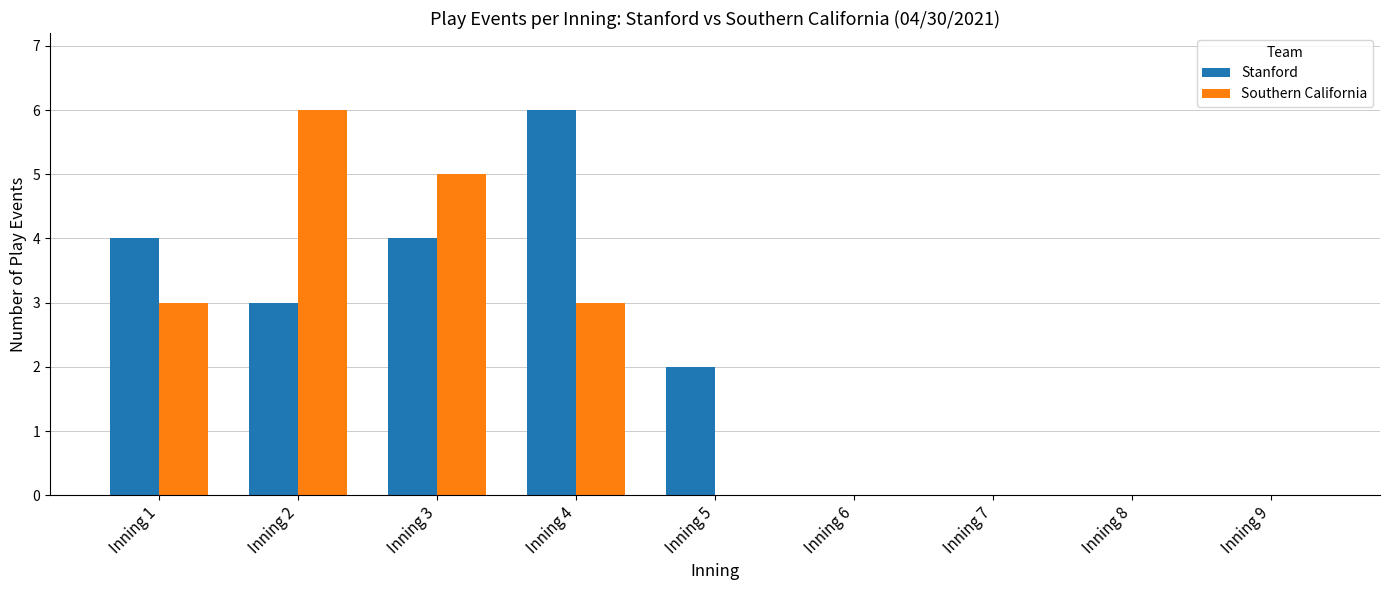

Which series has the largest total across all categories?

Stanford